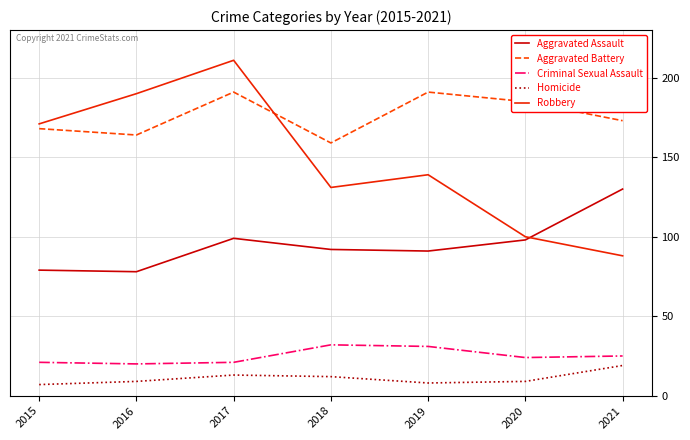

Reading left to right, what are all the values shown in this chart?

Aggravated Assault: 2015=79	2016=78	2017=99	2018=92	2019=91	2020=98	2021=130
Aggravated Battery: 2015=168	2016=164	2017=191	2018=159	2019=191	2020=185	2021=173
Criminal Sexual Assault: 2015=21	2016=20	2017=21	2018=32	2019=31	2020=24	2021=25
Homicide: 2015=7	2016=9	2017=13	2018=12	2019=8	2020=9	2021=19
Robbery: 2015=171	2016=190	2017=211	2018=131	2019=139	2020=100	2021=88